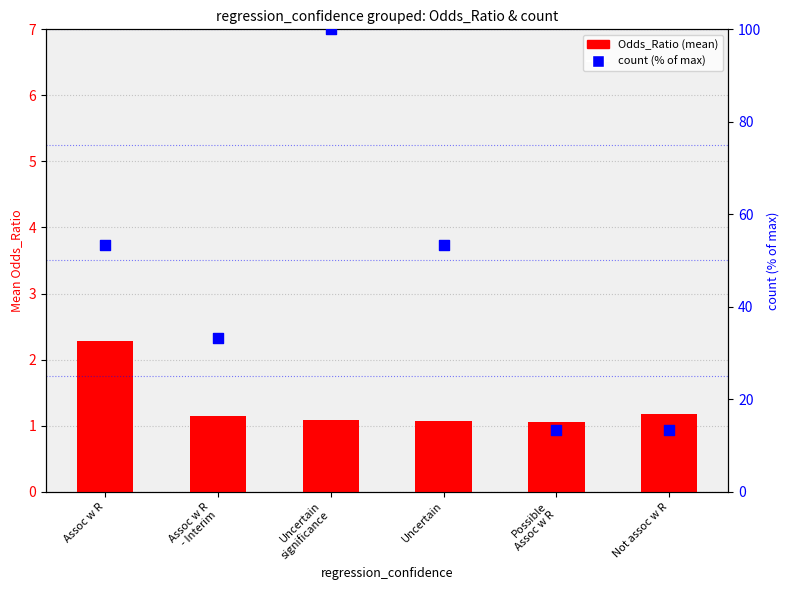

Which series has the largest Y range (max minus min)?

count (% of max)